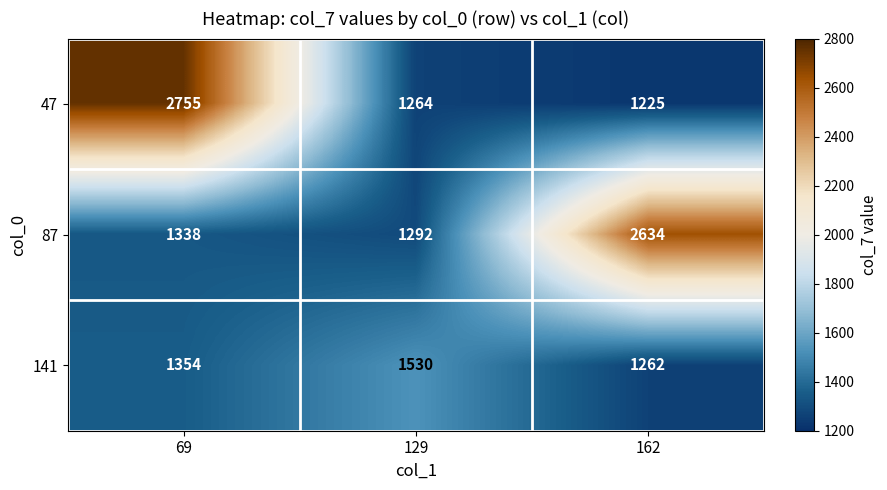

Reading right to left, transcribe all the data shown in this chart.

47: 162=1225	129=1264	69=2755
87: 162=2634	129=1292	69=1338
141: 162=1262	129=1530	69=1354